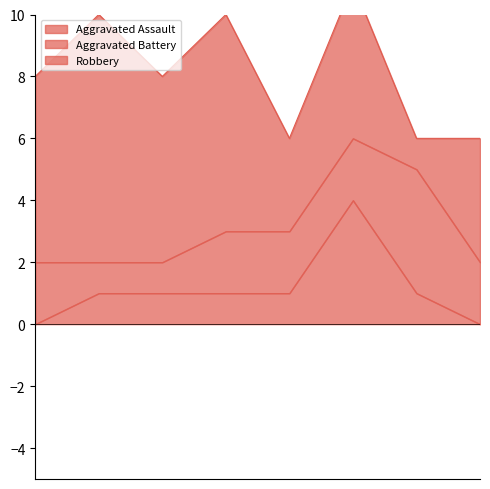

Where is Aggravated Assault nearest to the value 2?

2016